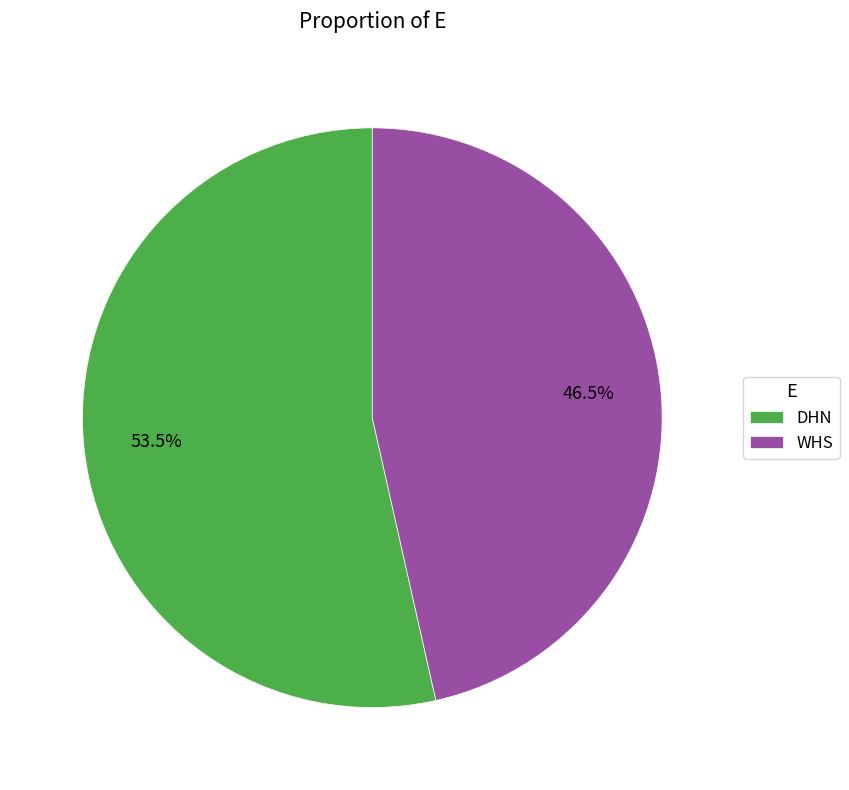

What is the ratio of the value at WHS to the value at DHN?

0.9